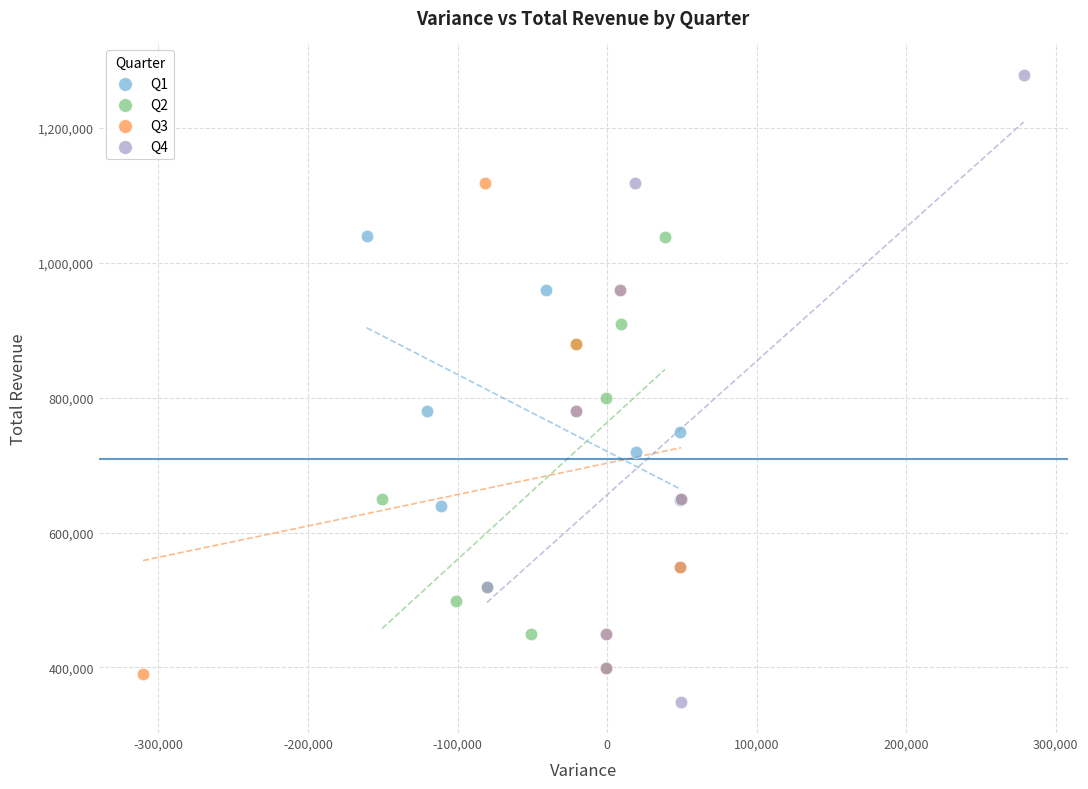

Which series contains the highest Y value?

Q4